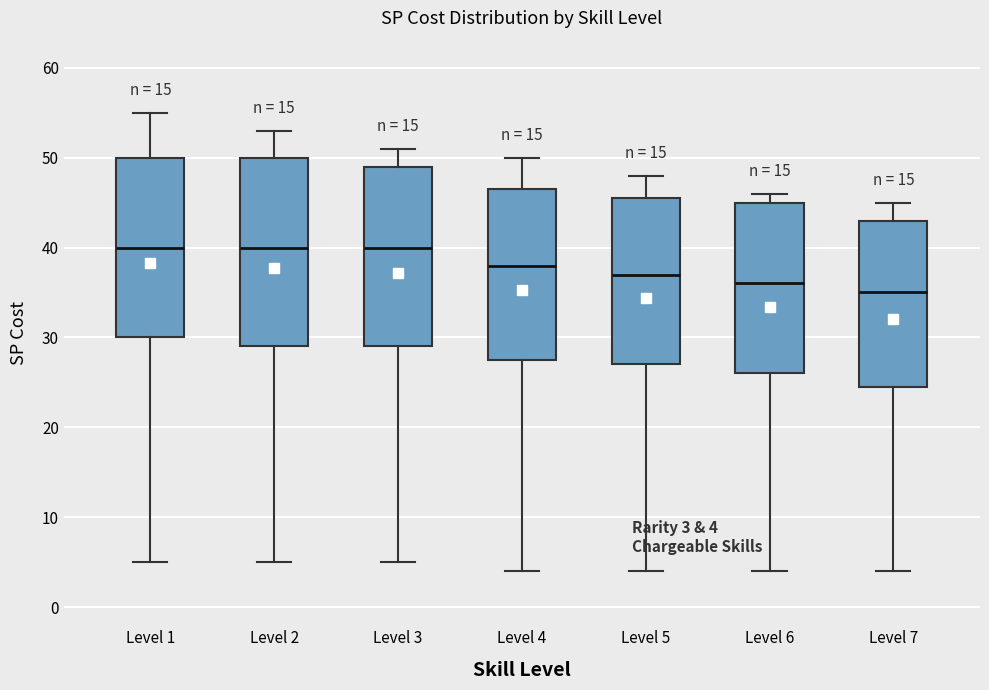

Comparing the boxes themselves (not the whiskers), which one is the tallest?

Level 2